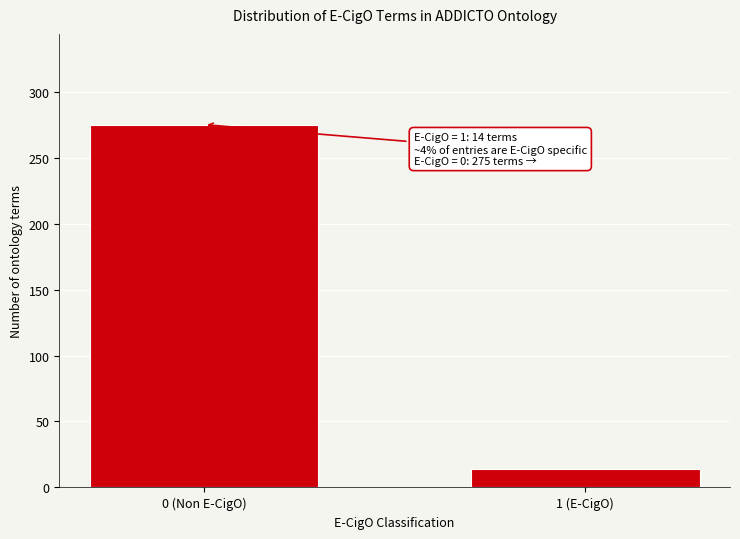

Reading left to right, list all the values displayed in this chart.

275	14